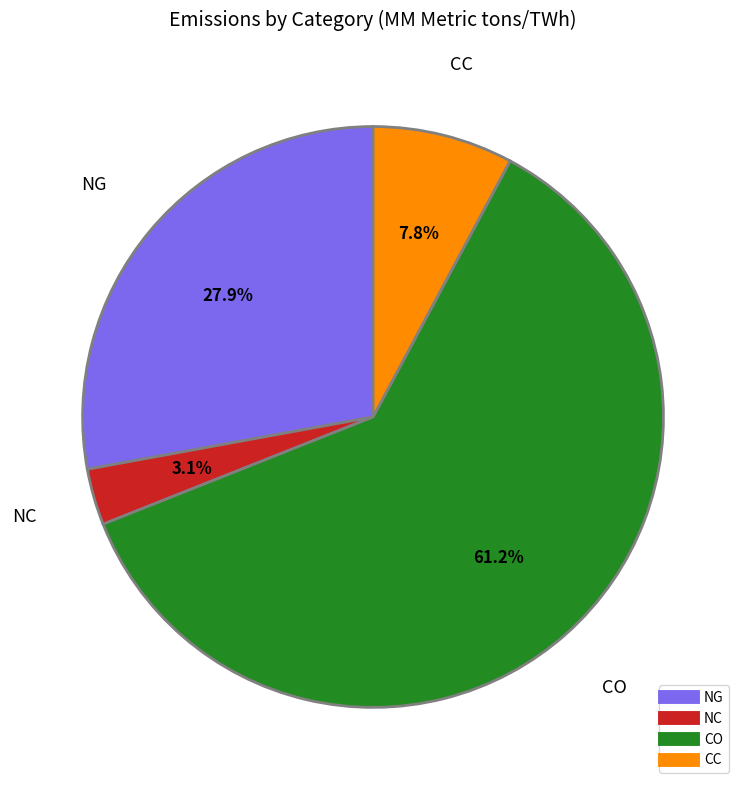

How much of the chart is everything except CC?

92.2%